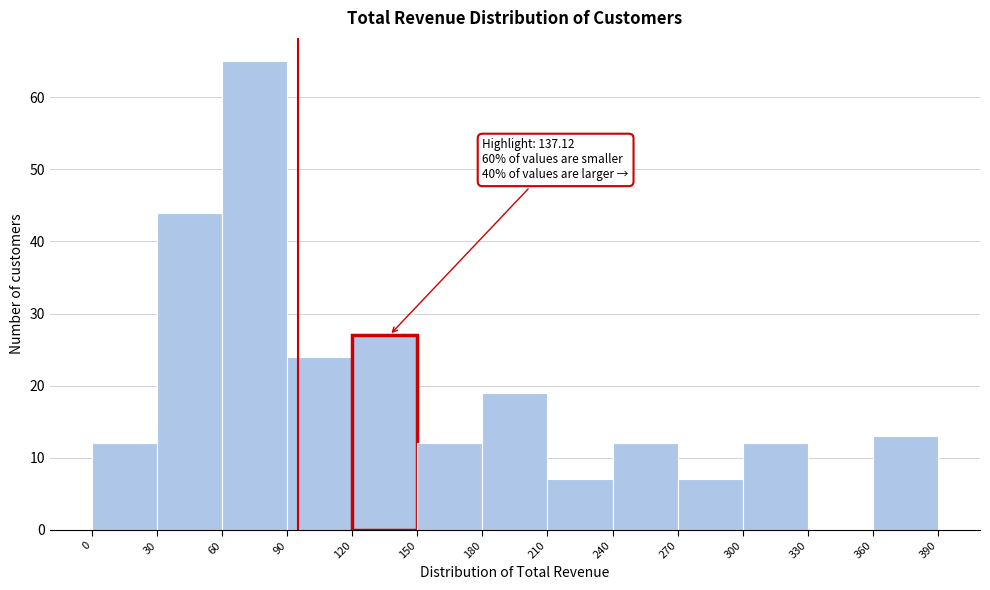

Over which range of the x-axis is the bar tallest?

60 to 90